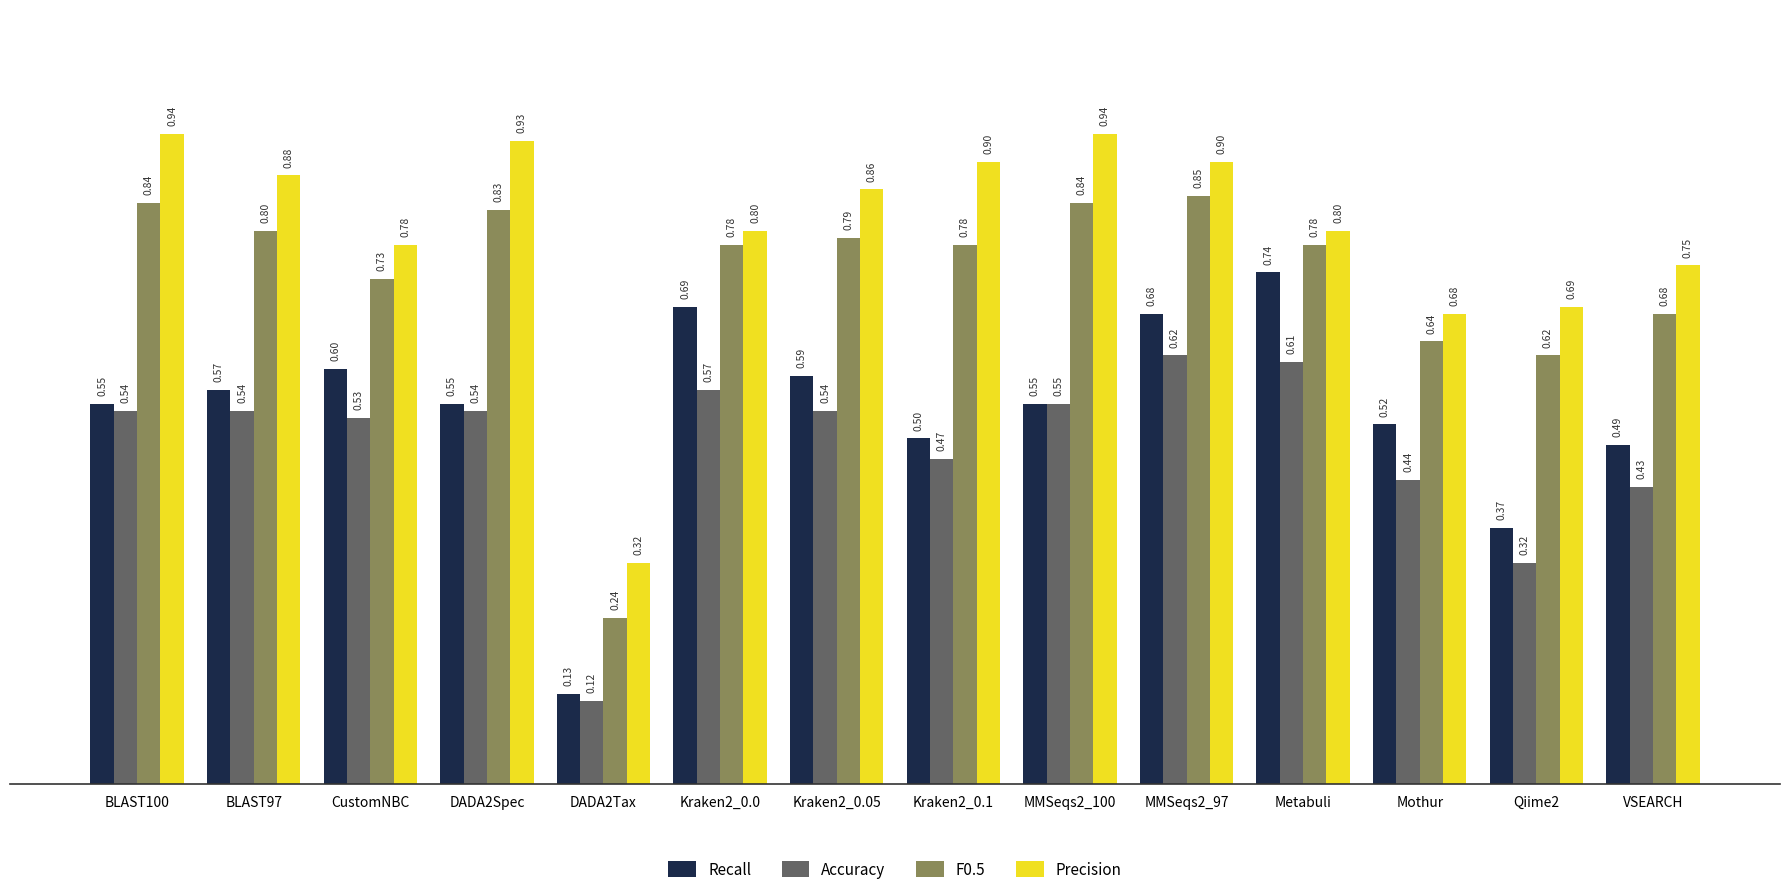

Which series changed the most between Mothur and VSEARCH?

Precision